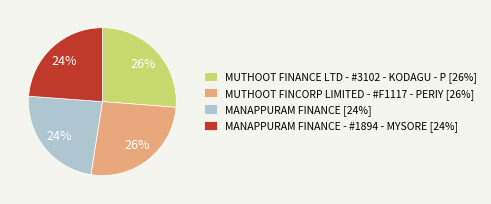

Combined, do MANAPPURAM FINANCE [24%] and MANAPPURAM FINANCE - #1894 - MYSORE [24%] account for over 50%?

No